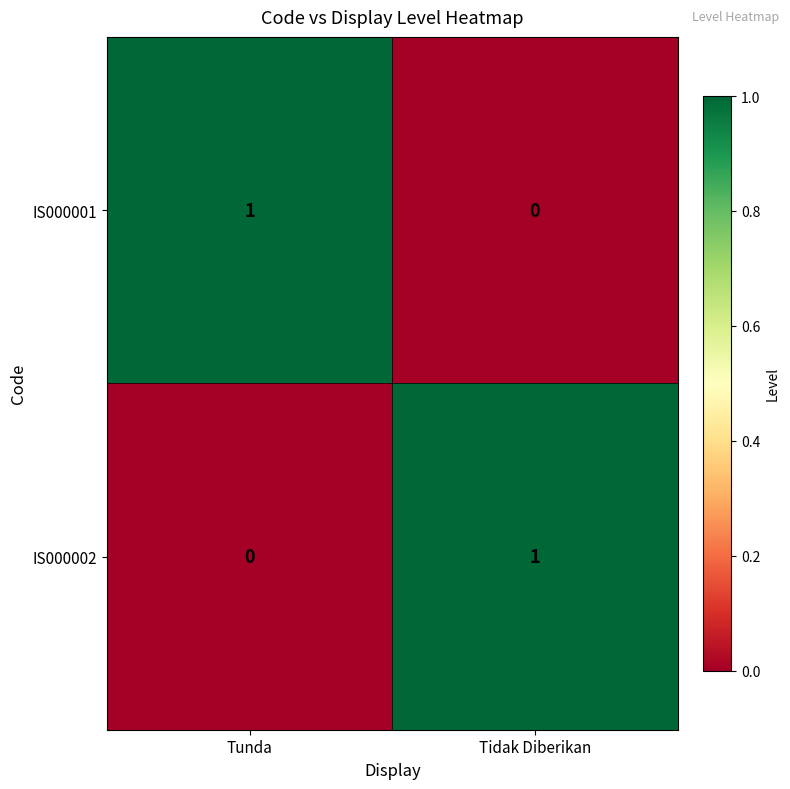

What is the greatest value displayed?

1